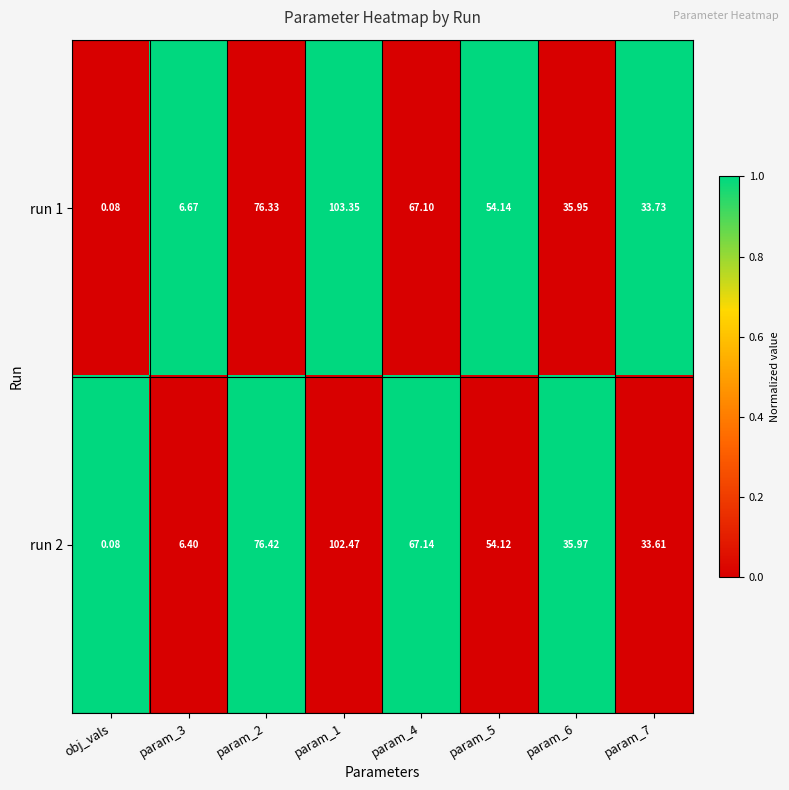

Reading left to right, transcribe all the data shown in this chart.

run 1: obj_vals=0	param_3=7	param_2=76	param_1=103	param_4=67	param_5=54	param_6=36	param_7=34
run 2: obj_vals=0	param_3=6	param_2=76	param_1=102	param_4=67	param_5=54	param_6=36	param_7=34